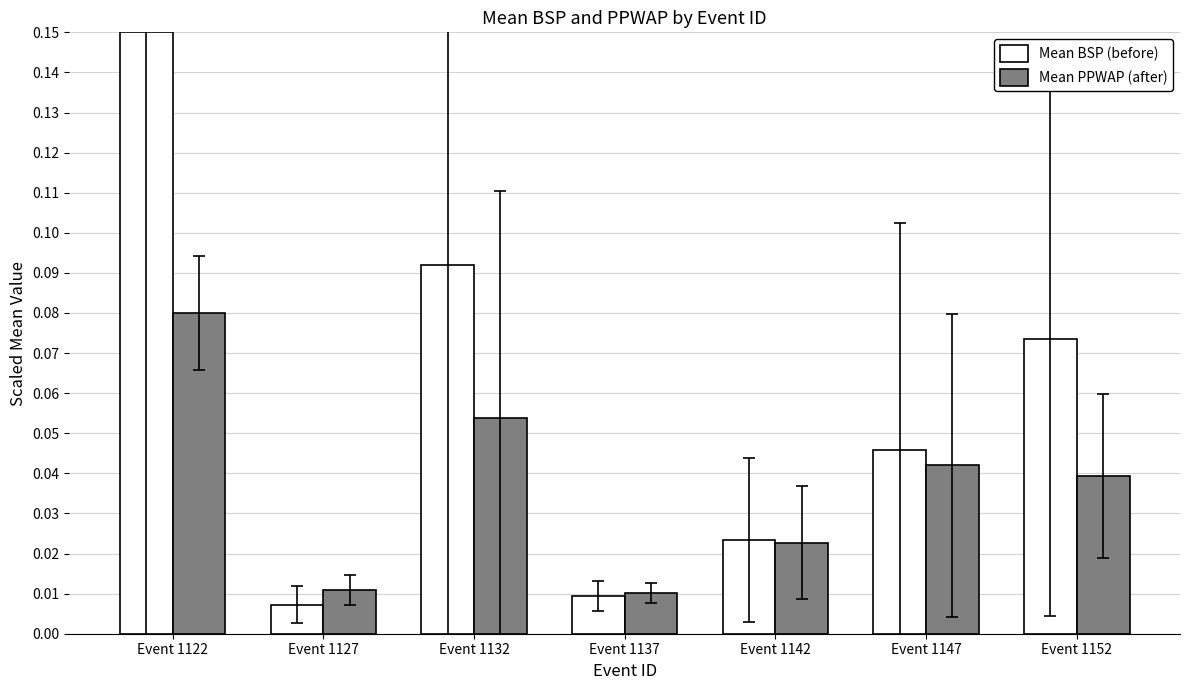

Rank the series by their maximum value, from highest to lowest.

Mean BSP (before), Mean PPWAP (after)